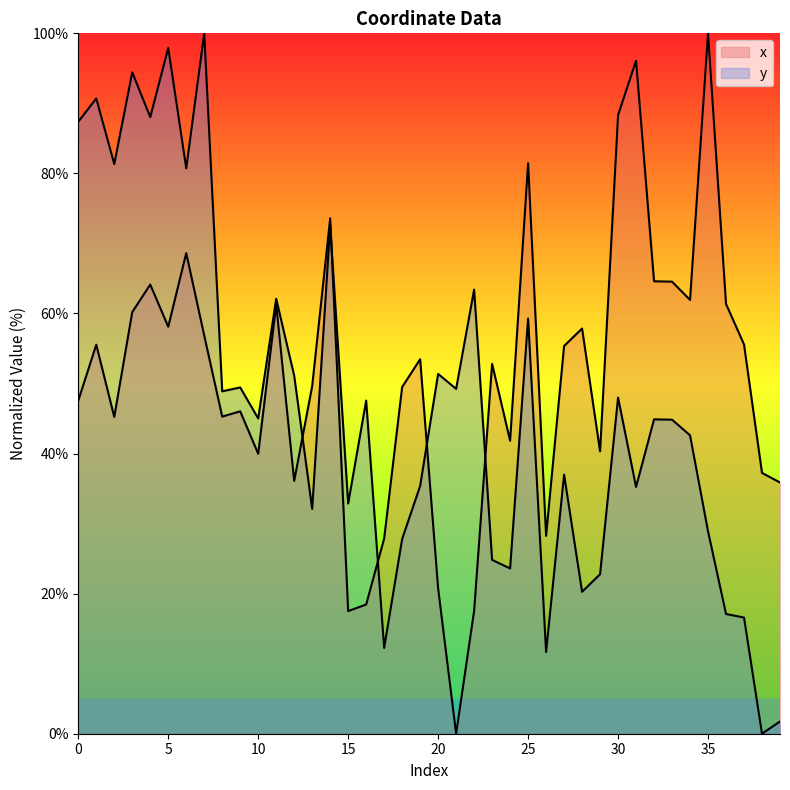

Which series has the widest spread of values?

x